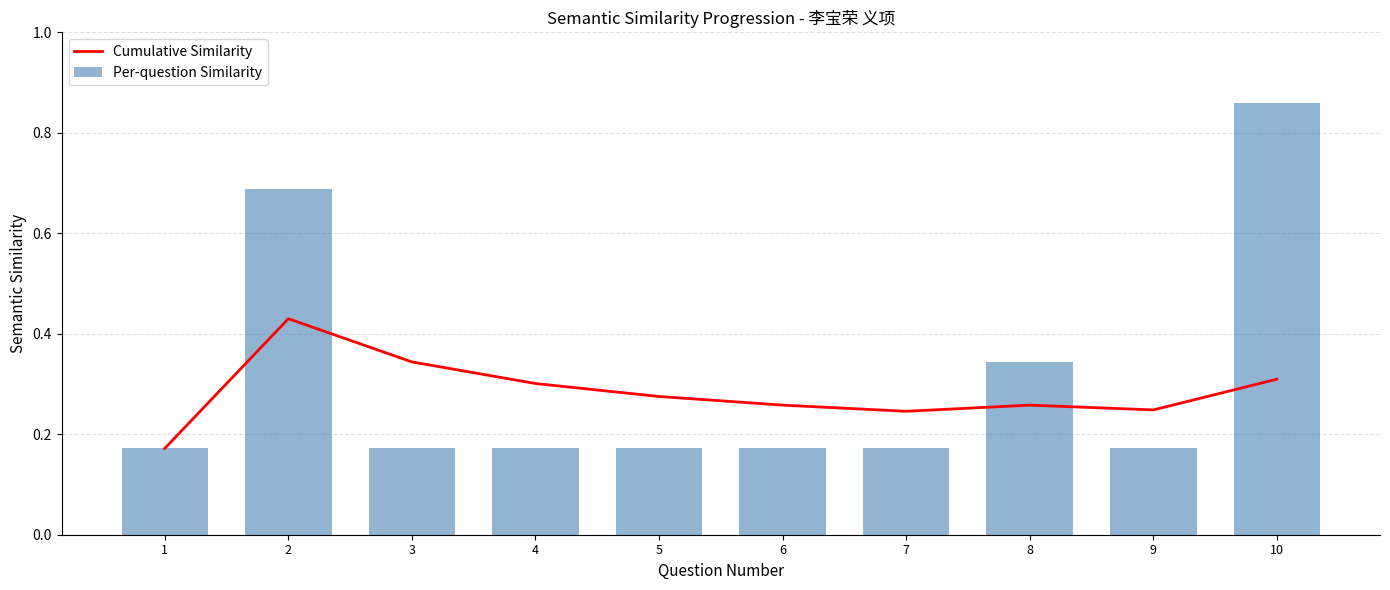

Between 4 and 1, which is larger?

4